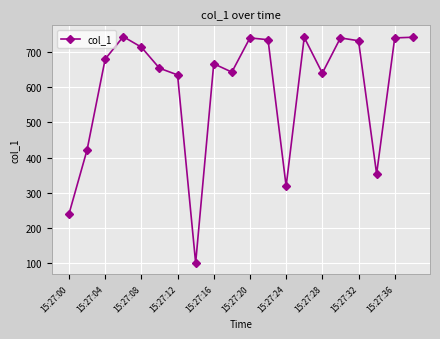

What is the maximum value shown in the chart?

743.2